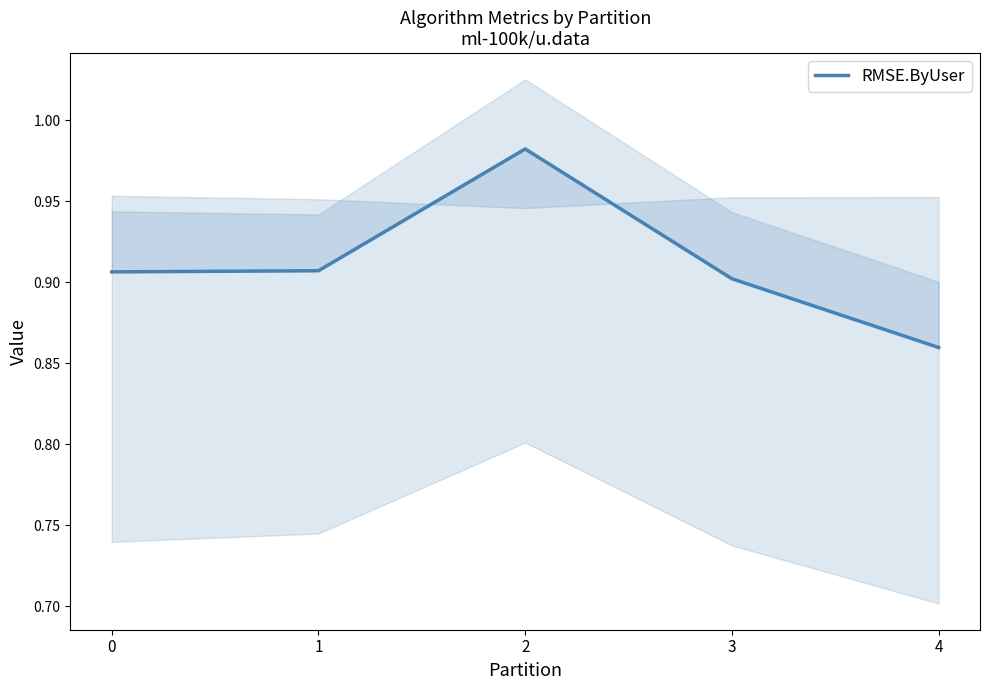

True or false: the data shows 0.2 at 3.

False